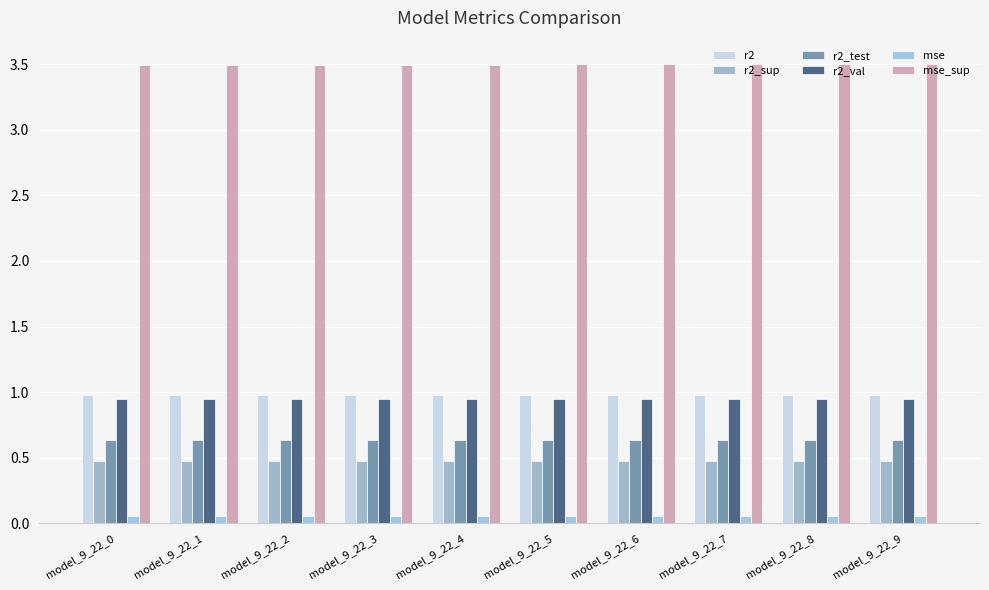

Reading left to right, transcribe all the data shown in this chart.

r2: model_9_22_0=1.0	model_9_22_1=1.0	model_9_22_2=1.0	model_9_22_3=1.0	model_9_22_4=1.0	model_9_22_5=1.0	model_9_22_6=1.0	model_9_22_7=1.0	model_9_22_8=1.0	model_9_22_9=1.0
r2_sup: model_9_22_0=0.5	model_9_22_1=0.5	model_9_22_2=0.5	model_9_22_3=0.5	model_9_22_4=0.5	model_9_22_5=0.5	model_9_22_6=0.5	model_9_22_7=0.5	model_9_22_8=0.5	model_9_22_9=0.5
r2_test: model_9_22_0=0.6	model_9_22_1=0.6	model_9_22_2=0.6	model_9_22_3=0.6	model_9_22_4=0.6	model_9_22_5=0.6	model_9_22_6=0.6	model_9_22_7=0.6	model_9_22_8=0.6	model_9_22_9=0.6
r2_val: model_9_22_0=1.0	model_9_22_1=0.9	model_9_22_2=0.9	model_9_22_3=0.9	model_9_22_4=0.9	model_9_22_5=0.9	model_9_22_6=0.9	model_9_22_7=0.9	model_9_22_8=0.9	model_9_22_9=0.9
mse: model_9_22_0=0.1	model_9_22_1=0.1	model_9_22_2=0.1	model_9_22_3=0.1	model_9_22_4=0.1	model_9_22_5=0.1	model_9_22_6=0.1	model_9_22_7=0.1	model_9_22_8=0.1	model_9_22_9=0.1
mse_sup: model_9_22_0=3.5	model_9_22_1=3.5	model_9_22_2=3.5	model_9_22_3=3.5	model_9_22_4=3.5	model_9_22_5=3.5	model_9_22_6=3.5	model_9_22_7=3.5	model_9_22_8=3.5	model_9_22_9=3.5